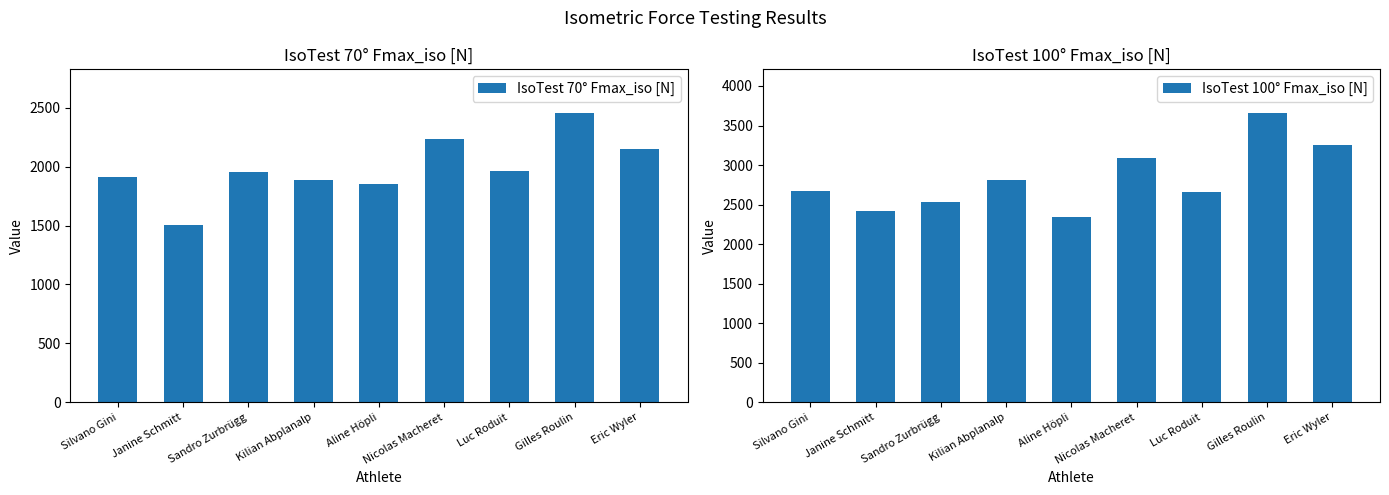

True or false: IsoTest 70° Fmax_iso [N] has a value of 1853.7 at Aline Höpli.

True